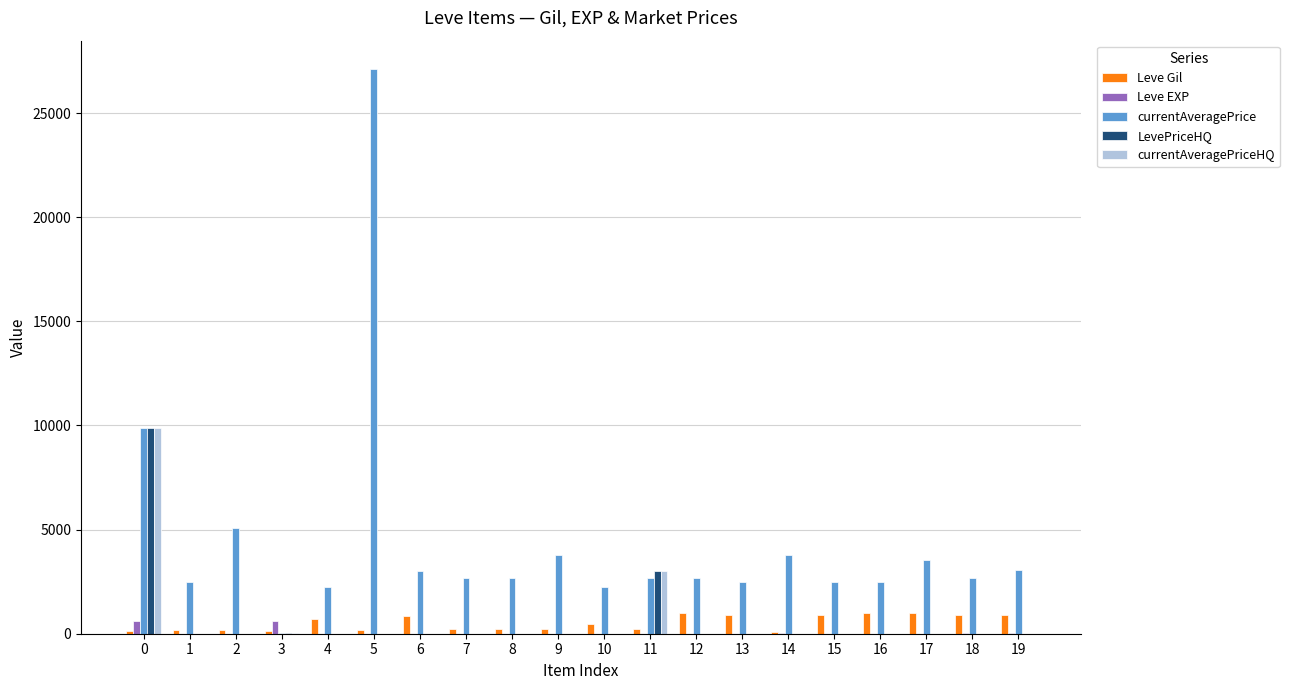

What is the spread (max minus min) of values at 0?

9787.0